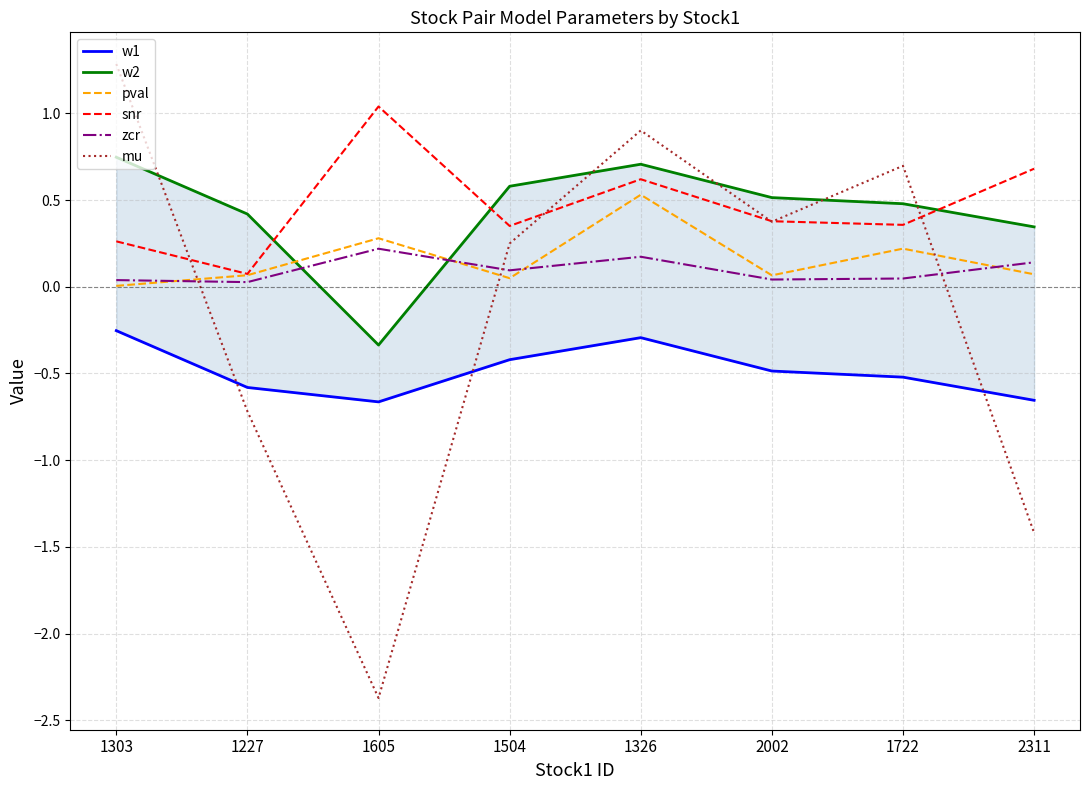

The snr series shows 0.5 at 1605. True or false?

False